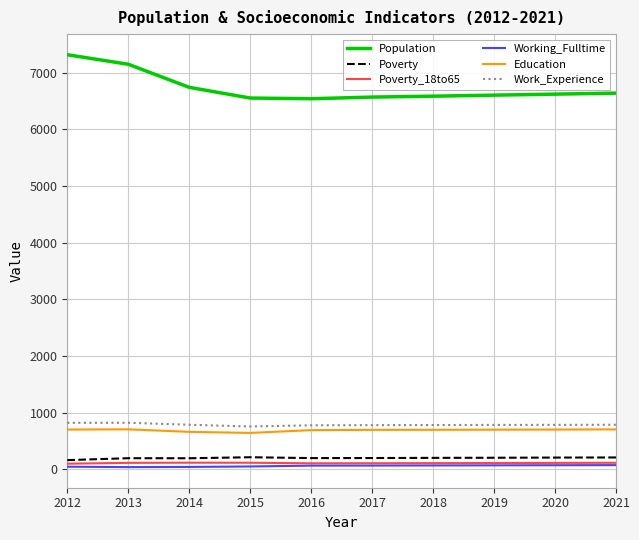

Which label corresponds to the largest value in the chart?

2012